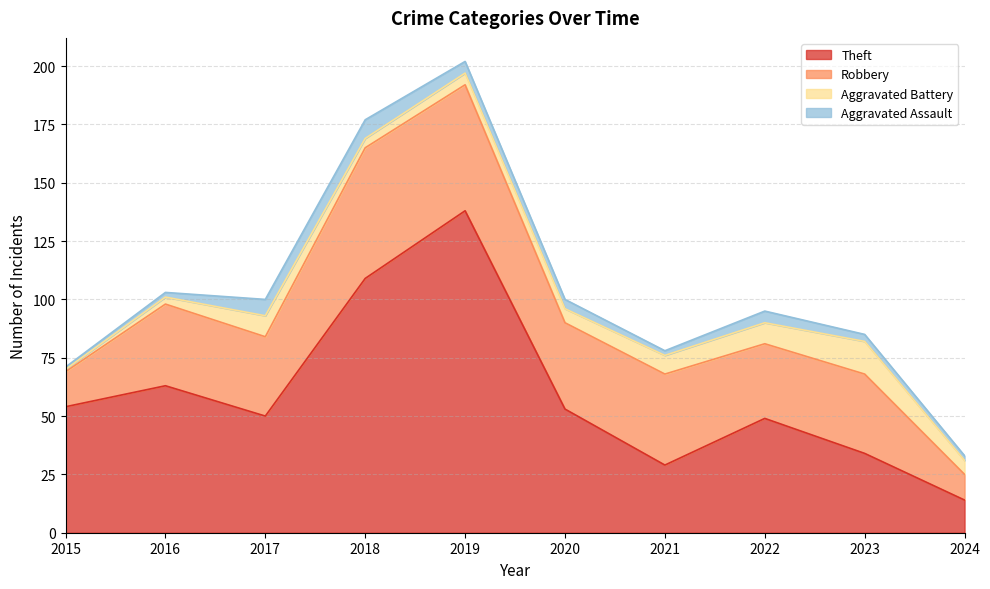

How many interior local valleys does the Aggravated Assault series have?

1